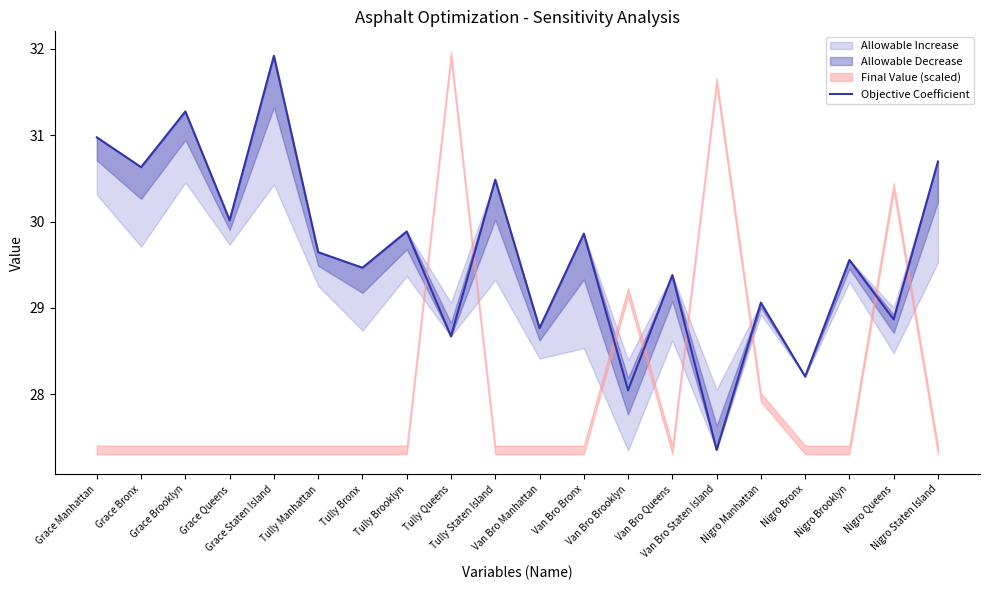

The chart shows a value of 29.6 at Tully Manhattan. True or false?

True